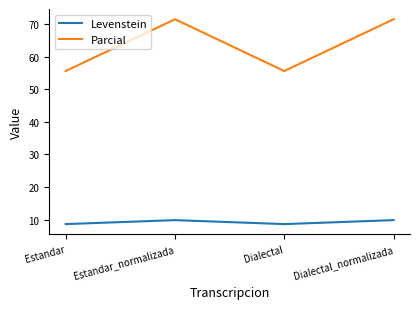

True or false: Levenstein and Parcial cross at least once.

False